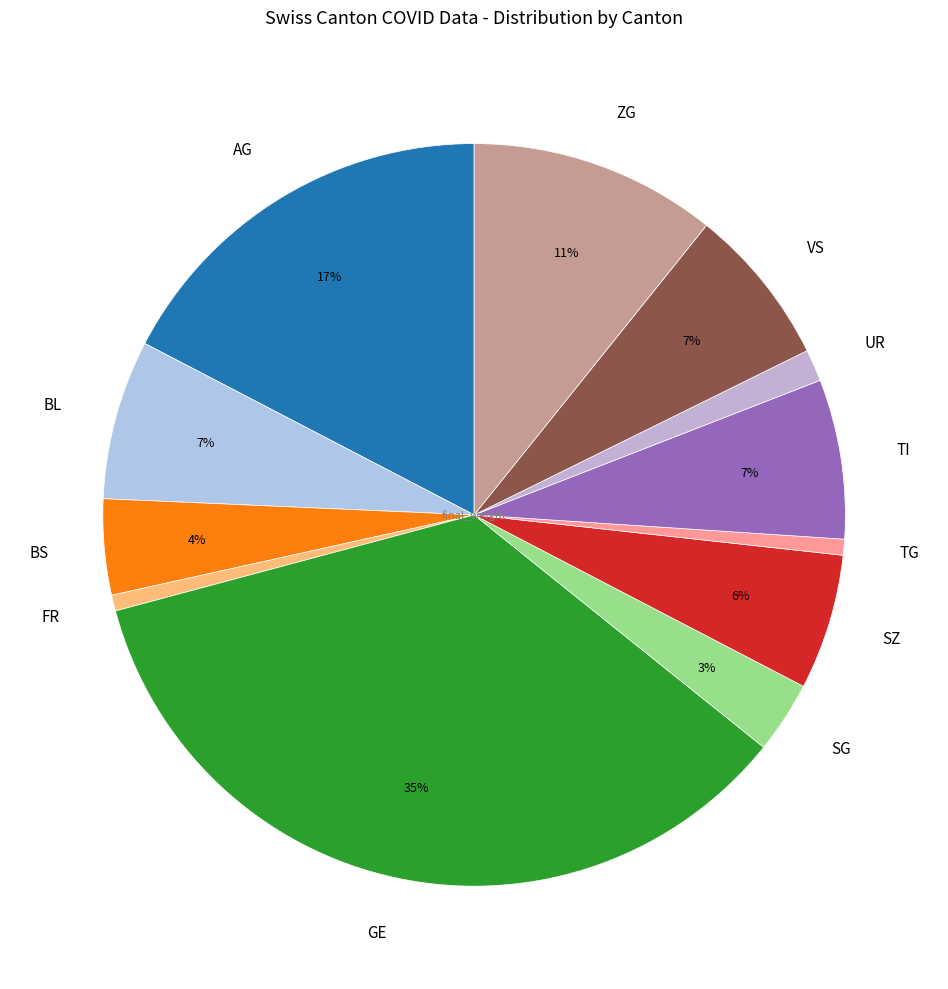

To the nearest percent, what portion does SZ represent?

6%